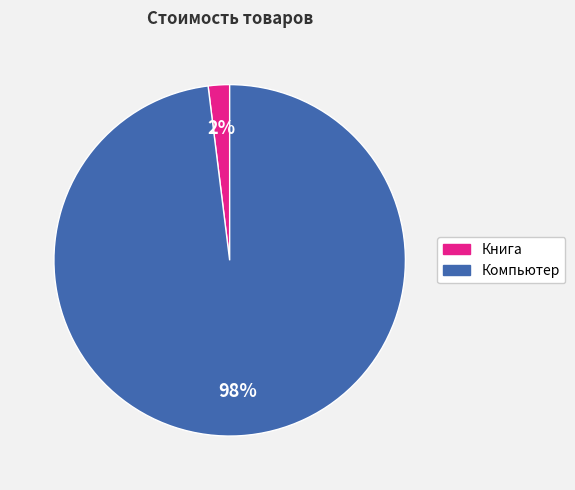

Do Компьютер and Книга together represent more than half of the pie?

Yes